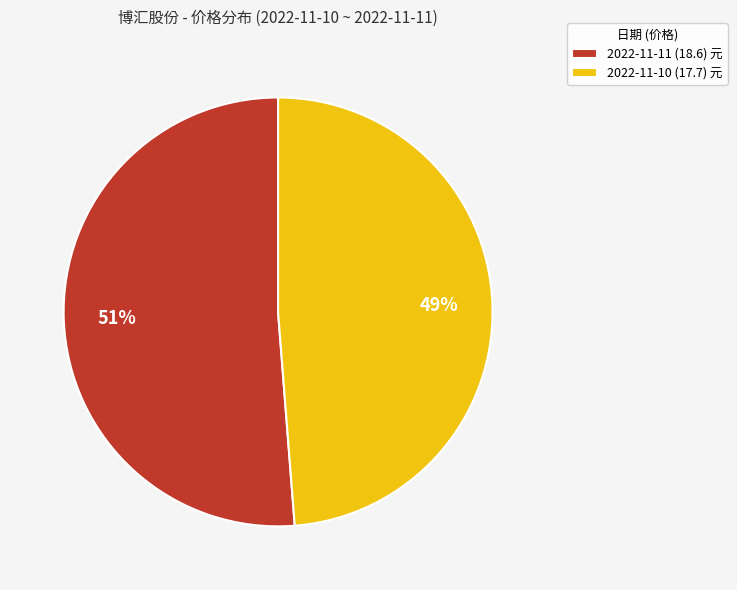

Combined, do 2022-11-10 (17.7) 元 and 2022-11-11 (18.6) 元 account for over 50%?

Yes